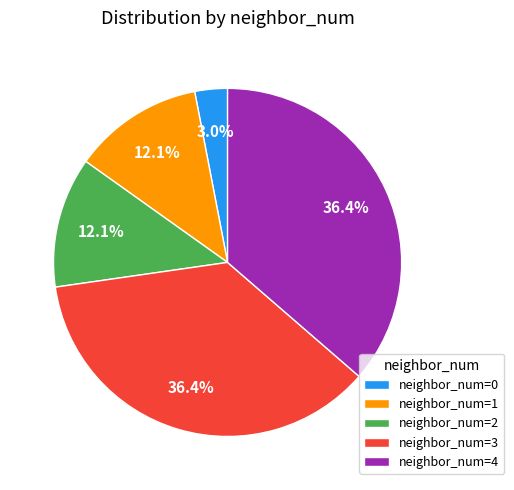

What is the smallest slice in the pie chart?

neighbor_num=0